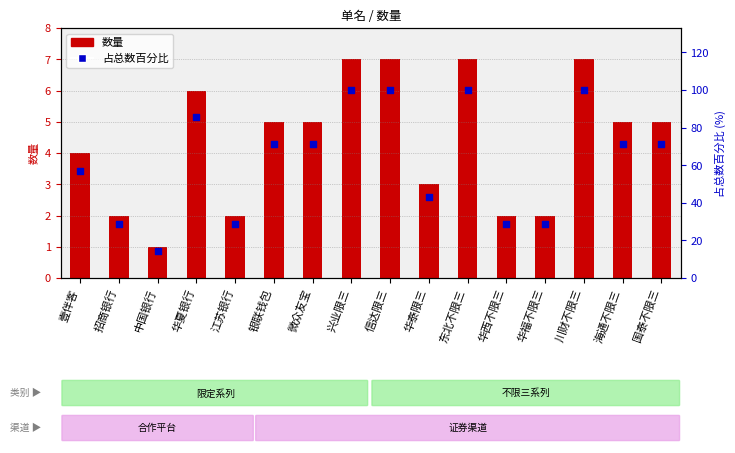

At how many categories does at least one series exceed 32?

11